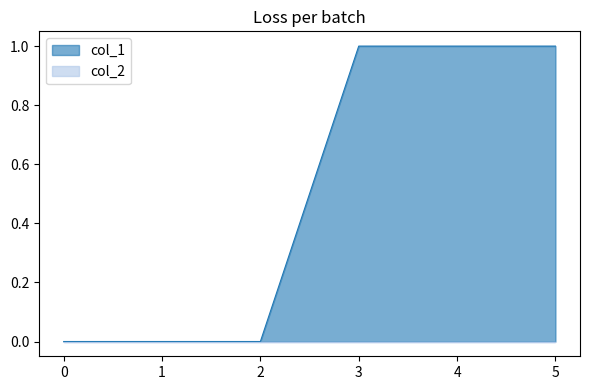

Reading left to right, transcribe all the data shown in this chart.

0	0	0	1	1	1